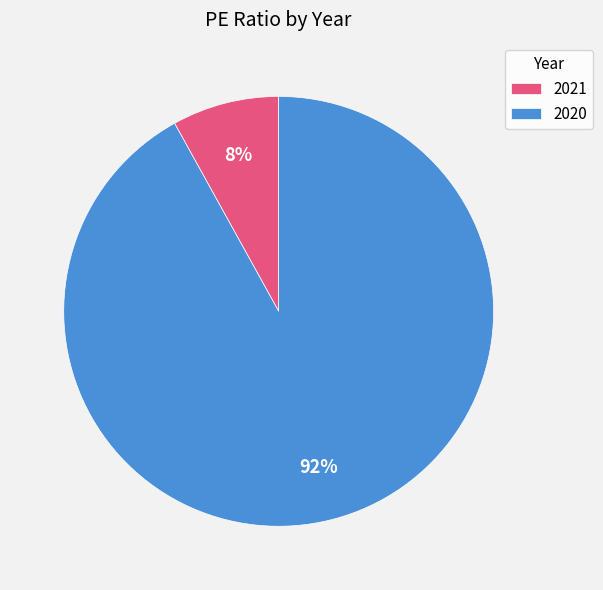

Between 2021 and 2020, which is larger?

2020